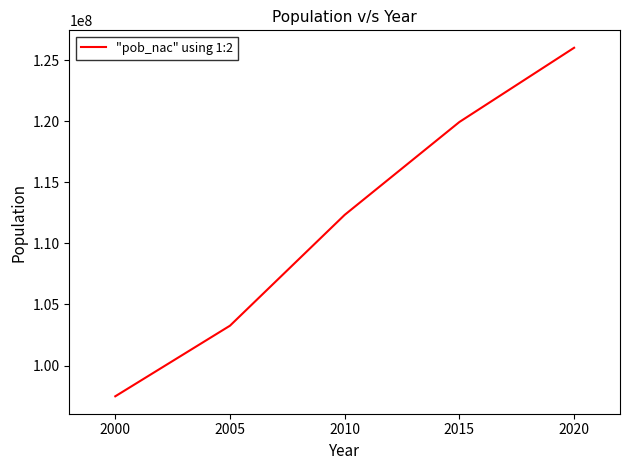

What is the difference between the second highest and minimum values?

22455061